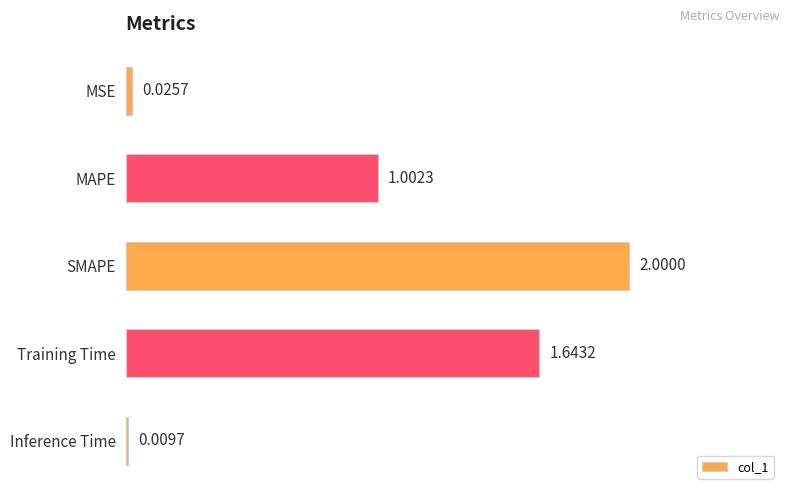

What is the average value?

0.9